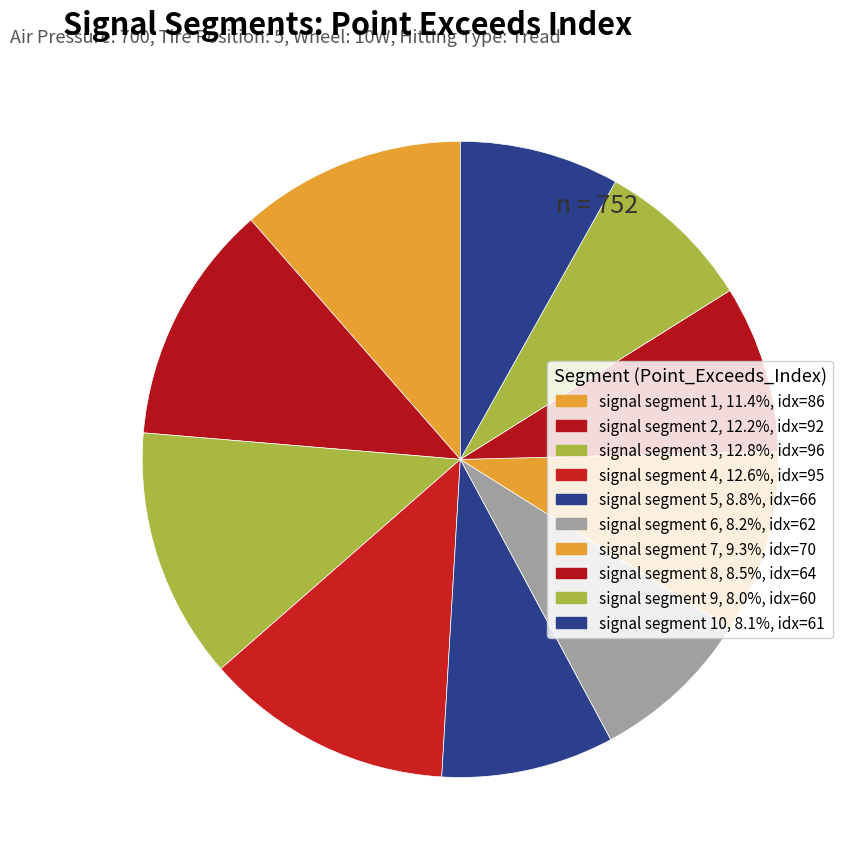

Count the number of slices in the pie.

10